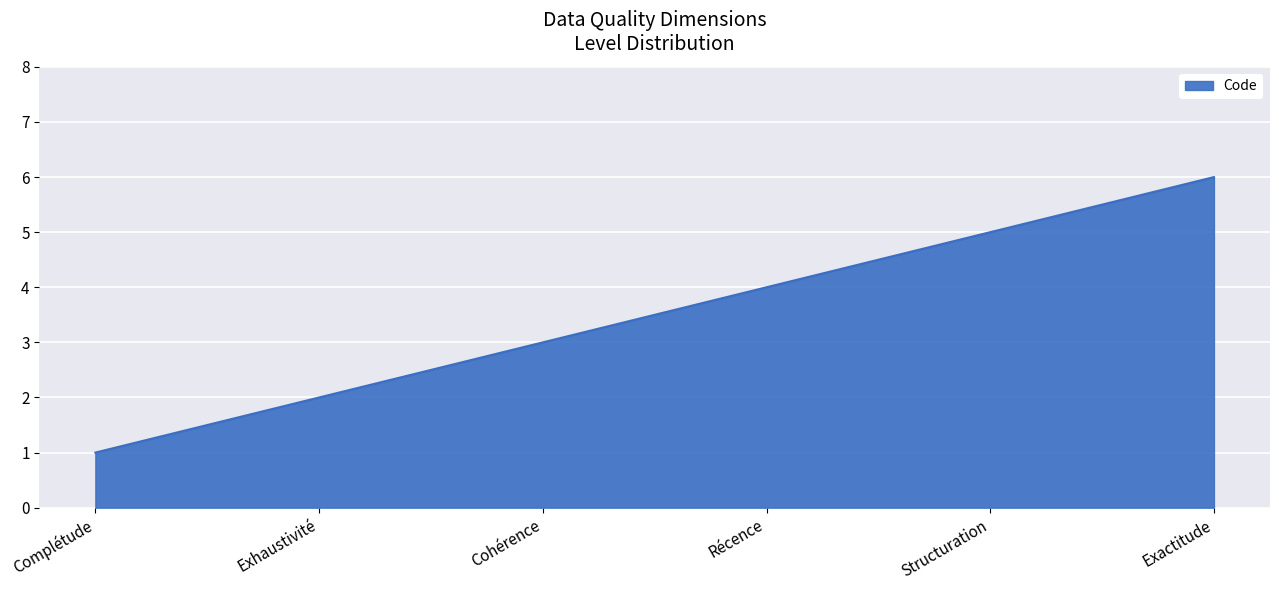

What position from the right is Cohérence?

4